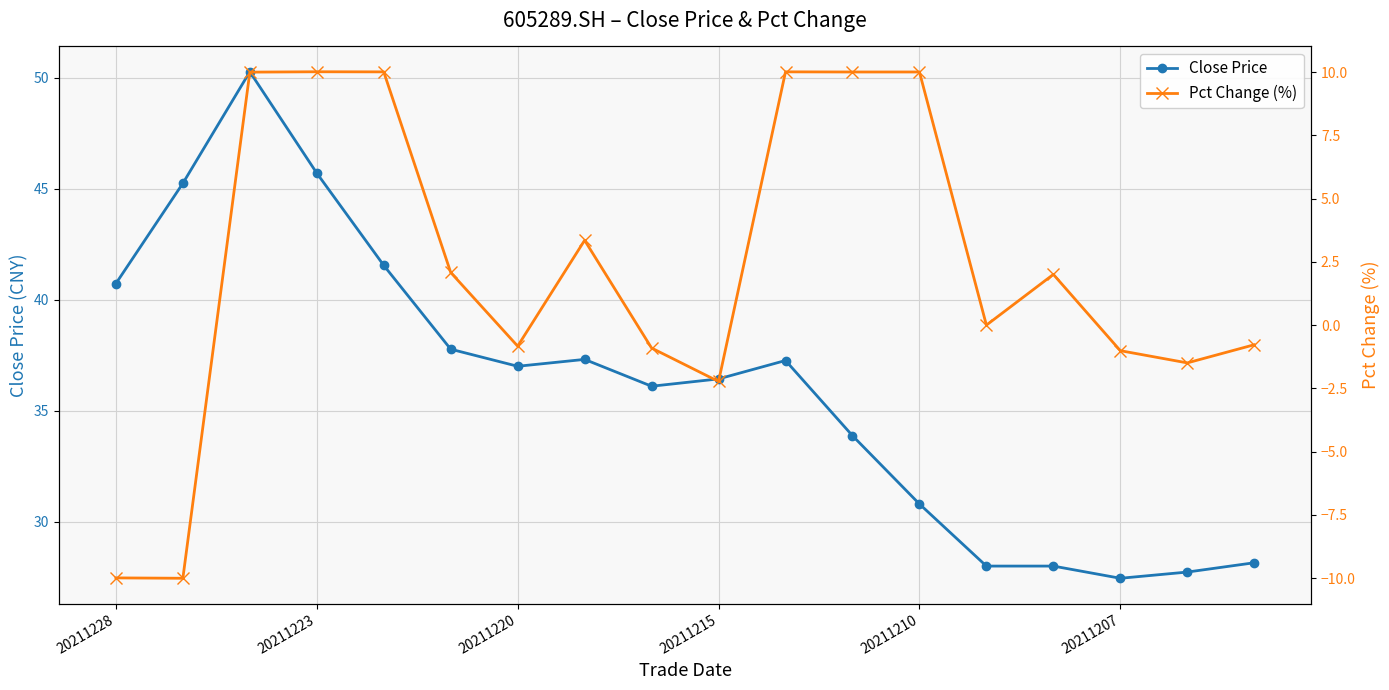

What is the difference between the highest and lowest values at 17?

28.9